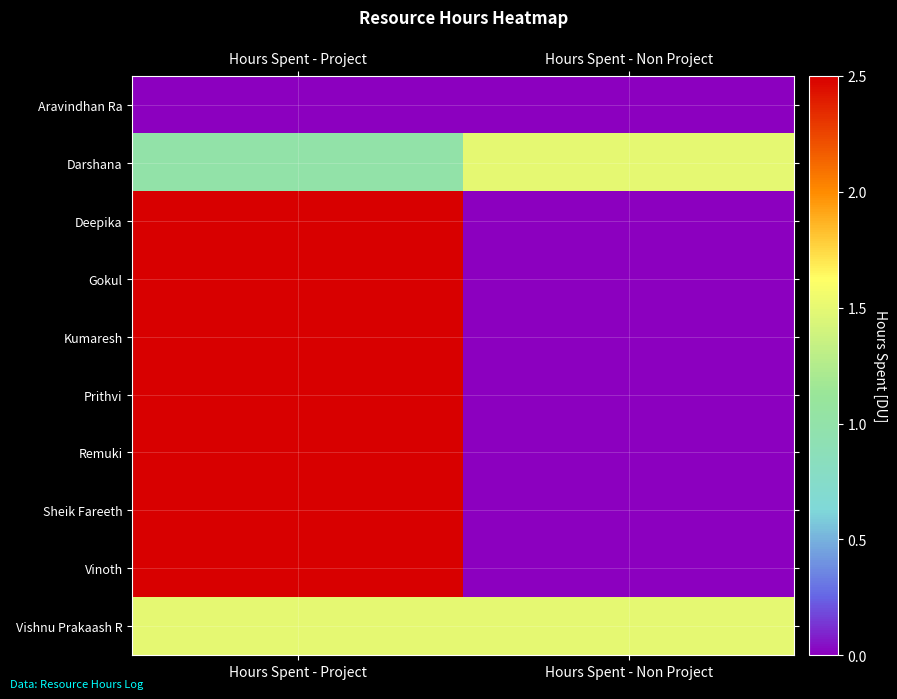

At Hours Spent - Project, list the series in order from largest to smallest.

Deepika, Gokul, Kumaresh, Prithvi, Remuki, Sheik Fareeth, Vinoth, Vishnu Prakaash R, Darshana, Aravindhan Ra